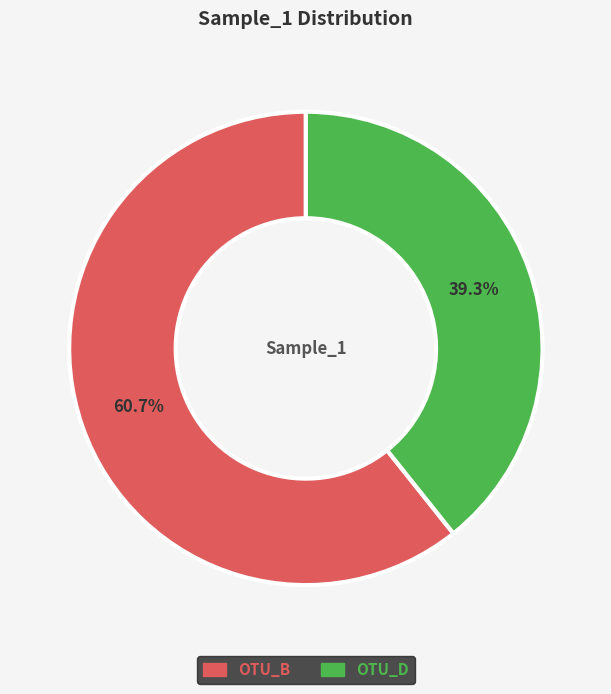

What is the largest slice in the pie chart?

OTU_B